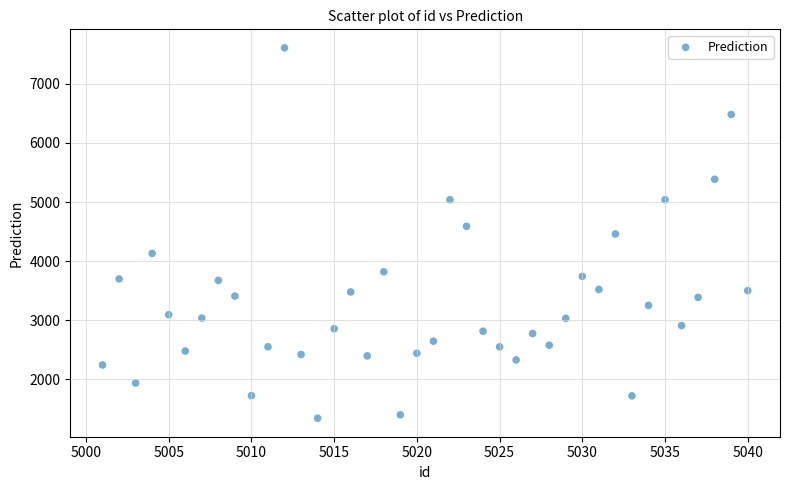

What is the range of Y values (max minus min)?

6270.2